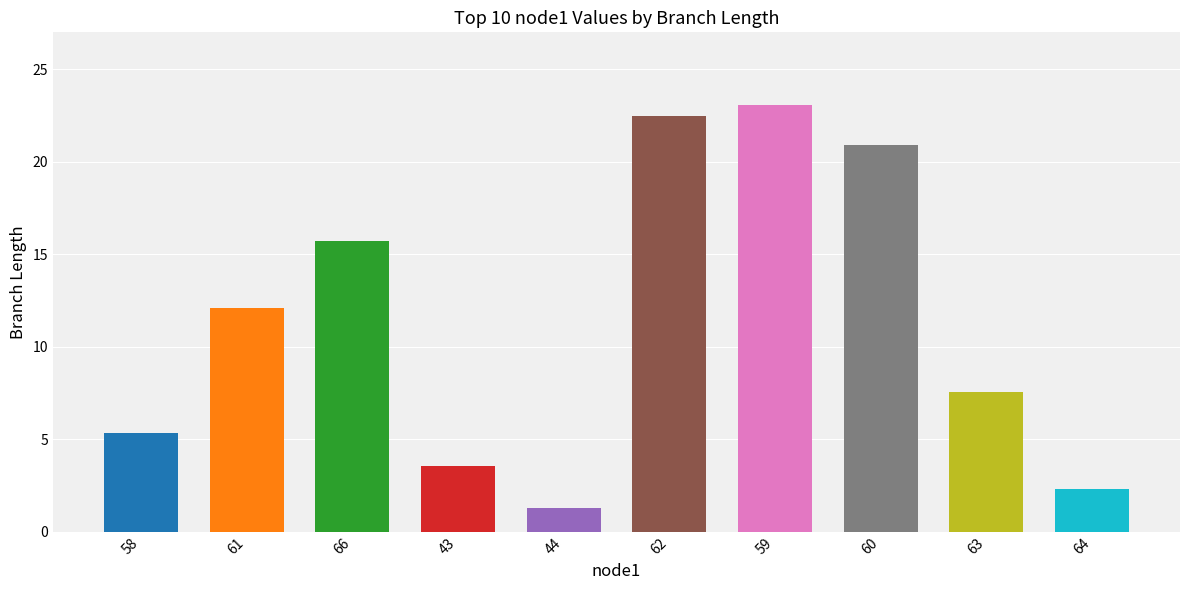

What is the minimum value shown in the chart?

1.3